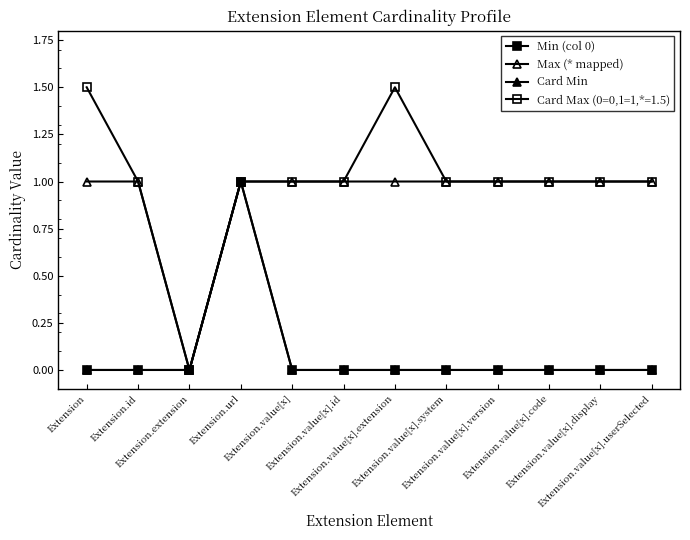

Is this an area chart (filled region under the line)?

No